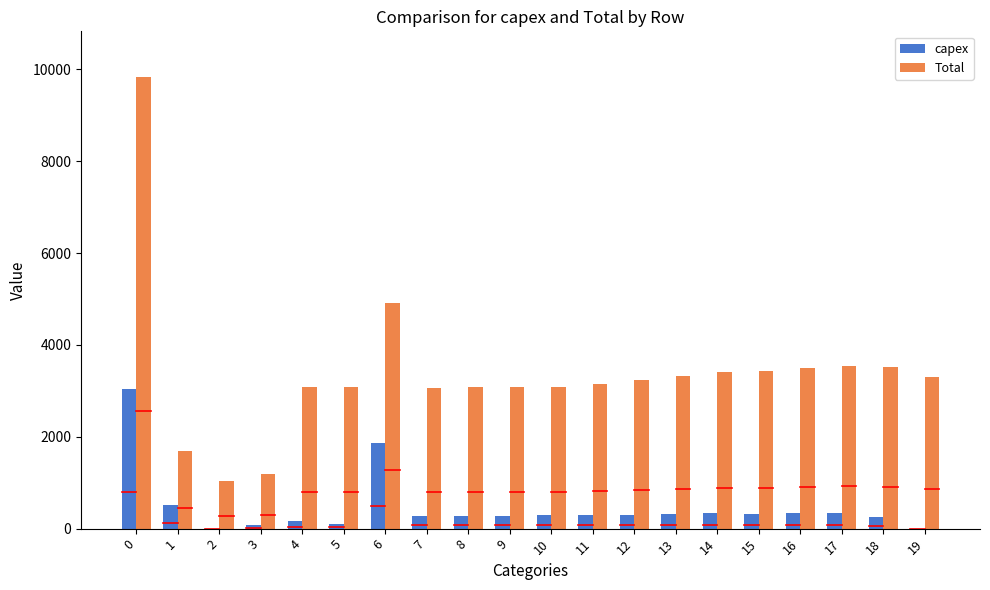

Are the bars horizontal?

No